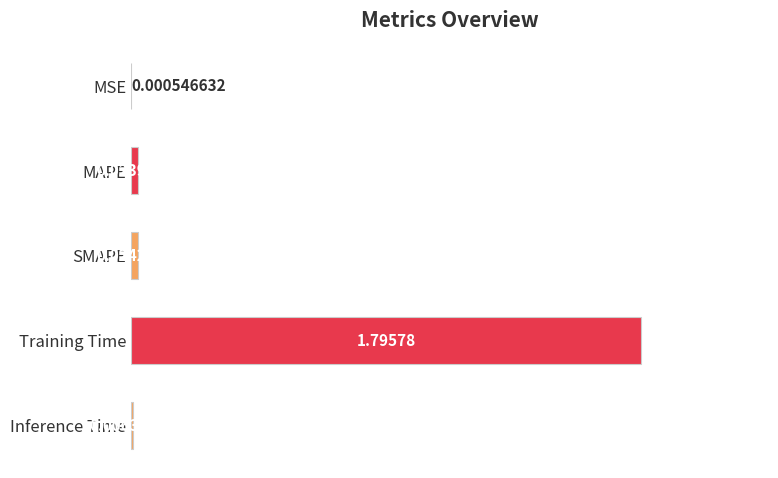

How many categories are shown in the chart?

5